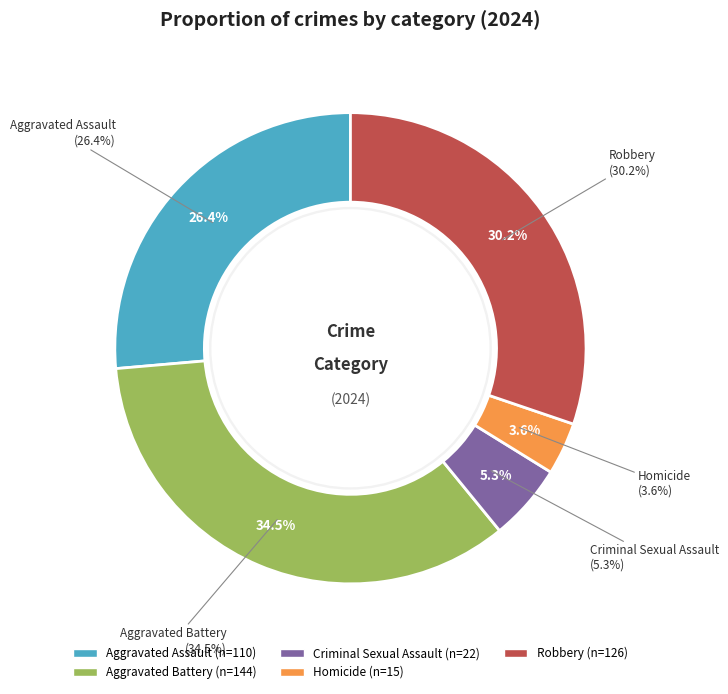

What percentage is the Aggravated Assault slice, to the nearest percent?

26%